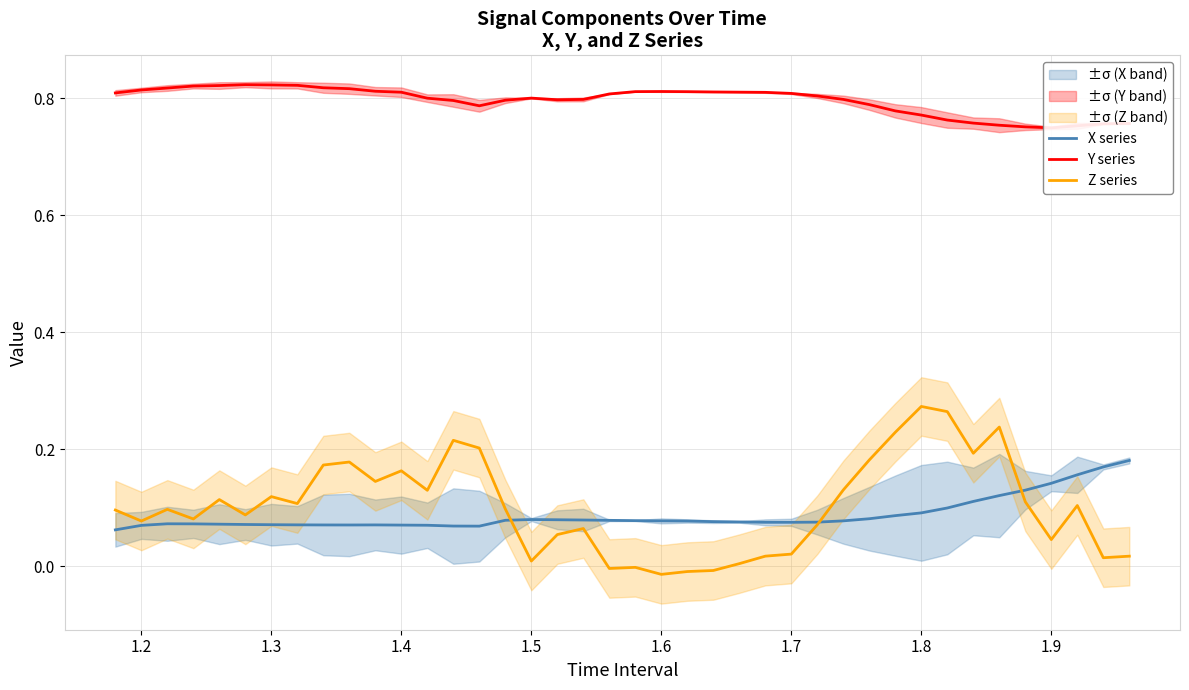

Rank the series by their maximum value, from lowest to highest.

X series, Z series, Y series